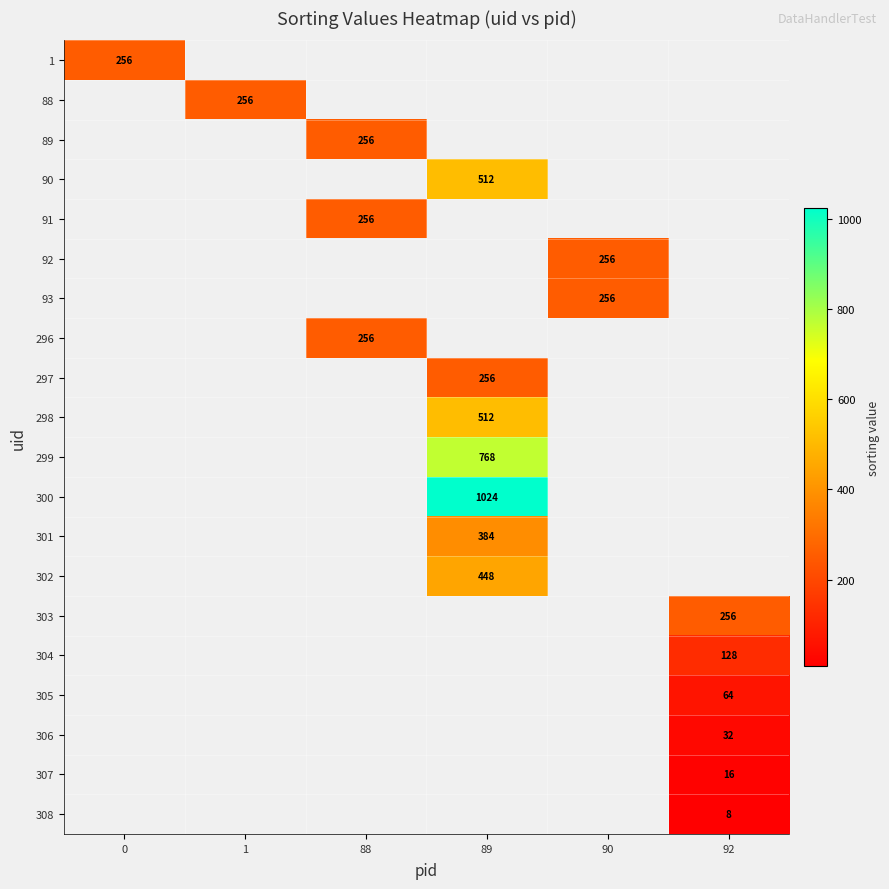

Is it true that 303 equals 256 at 92?

True